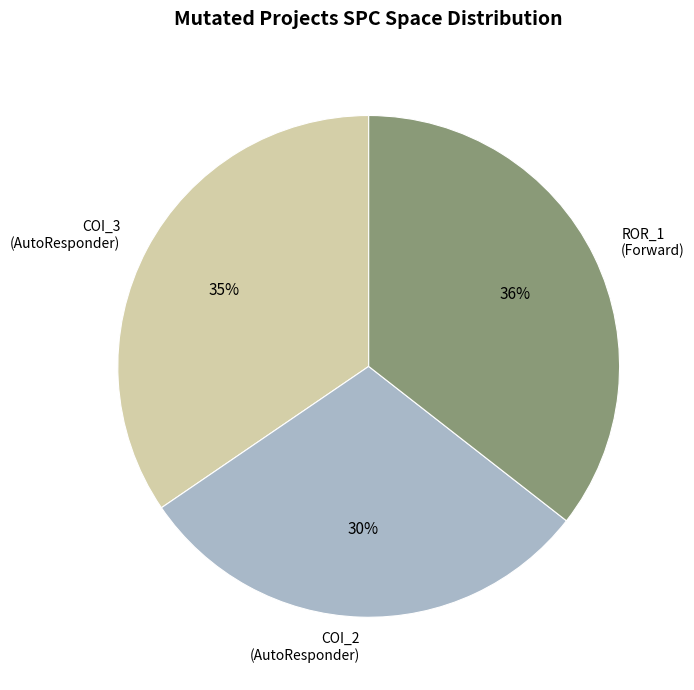

The ROR_1 (Forward) slice represents 42% of the pie. True or false?

False